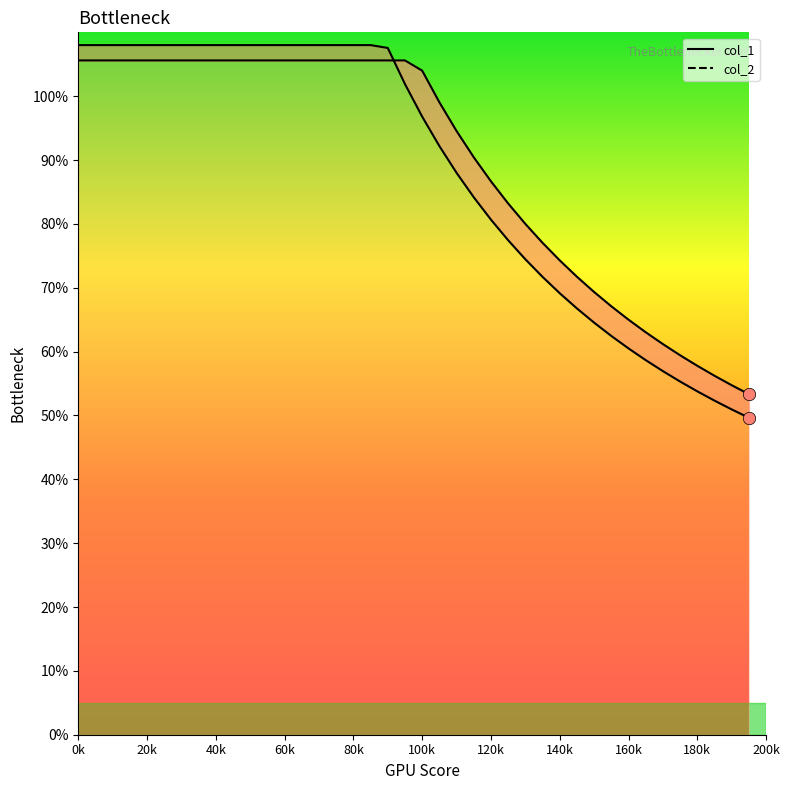

Which series has the largest total across all categories?

col_2